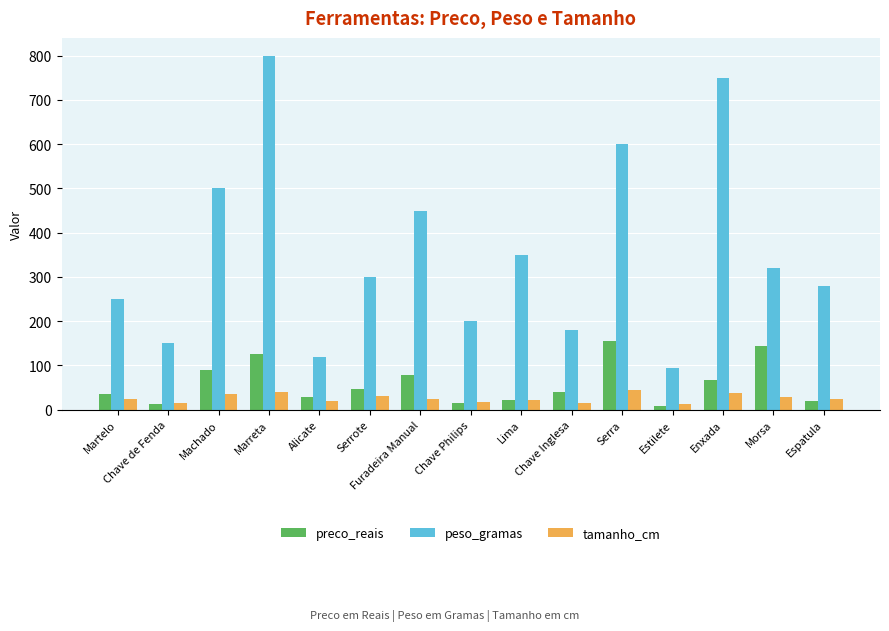

The value of peso_gramas at Machado is 500.0. True or false?

True